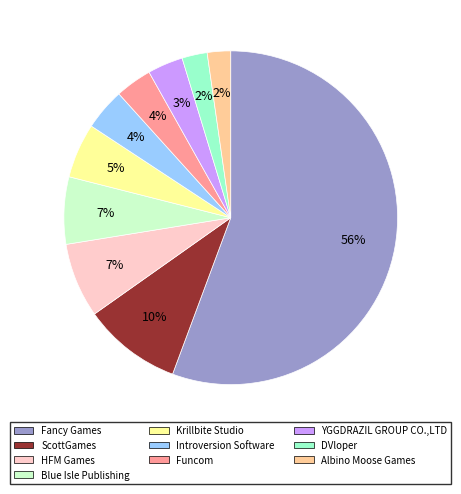

How many segments does this pie chart have?

10